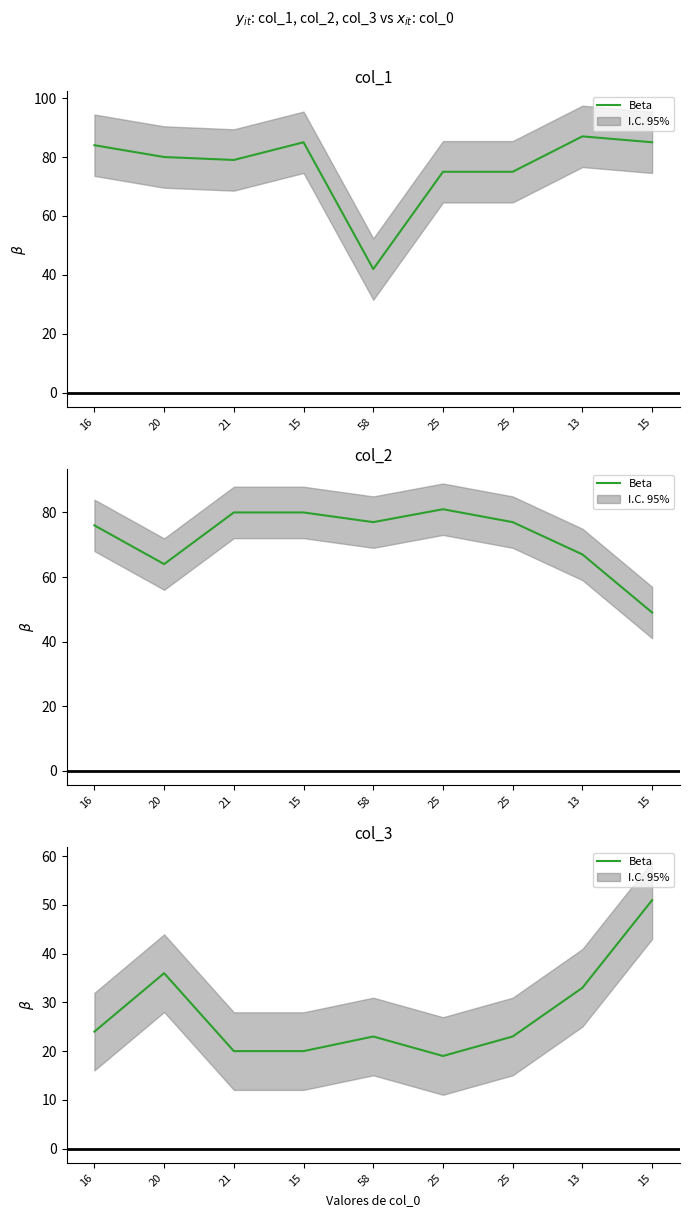

What is the label of the 2nd point from the left?

20